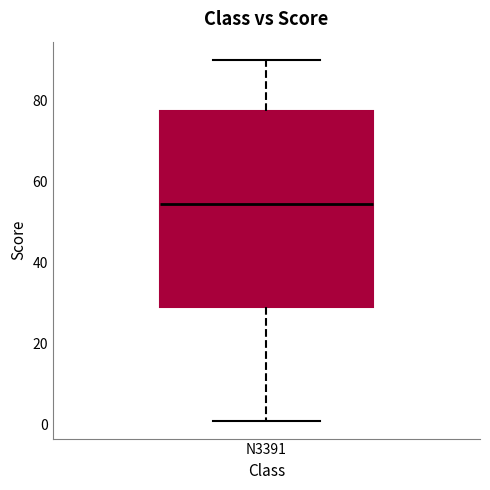

Transcribe this box plot: give where the median line is, the range the box spans, and where the two whiskers end, as read against the y-axis. The values are not printed on the chart, so give them approximately, as read against the axis.

median 54, box 30 to 78, whiskers 2 to 90